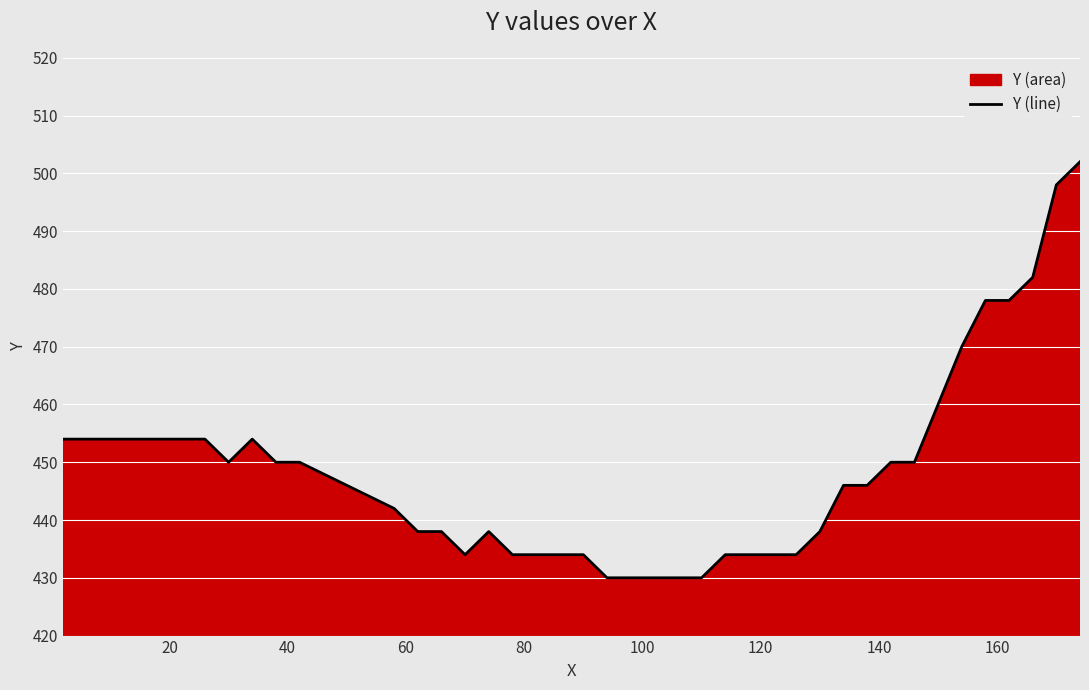

How many points are higher than both their immediate neighbors (excluding endpoints)?

2